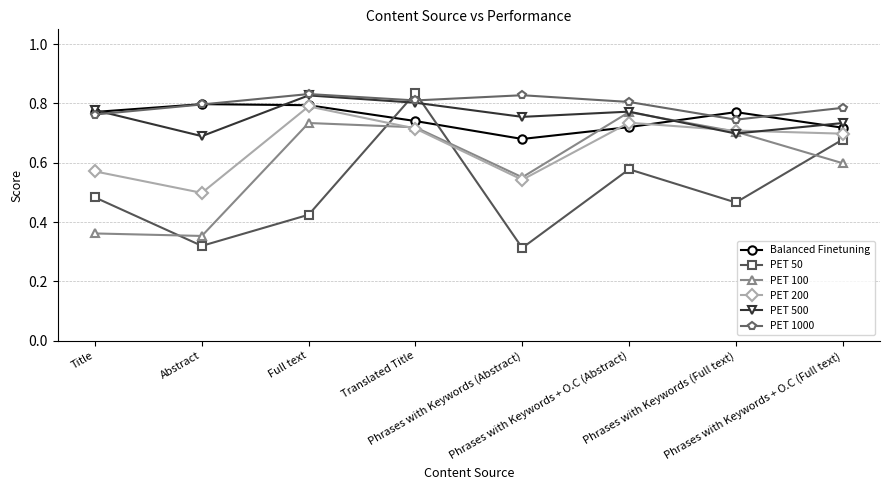

At how many categories does at least one series exceed 0?

8